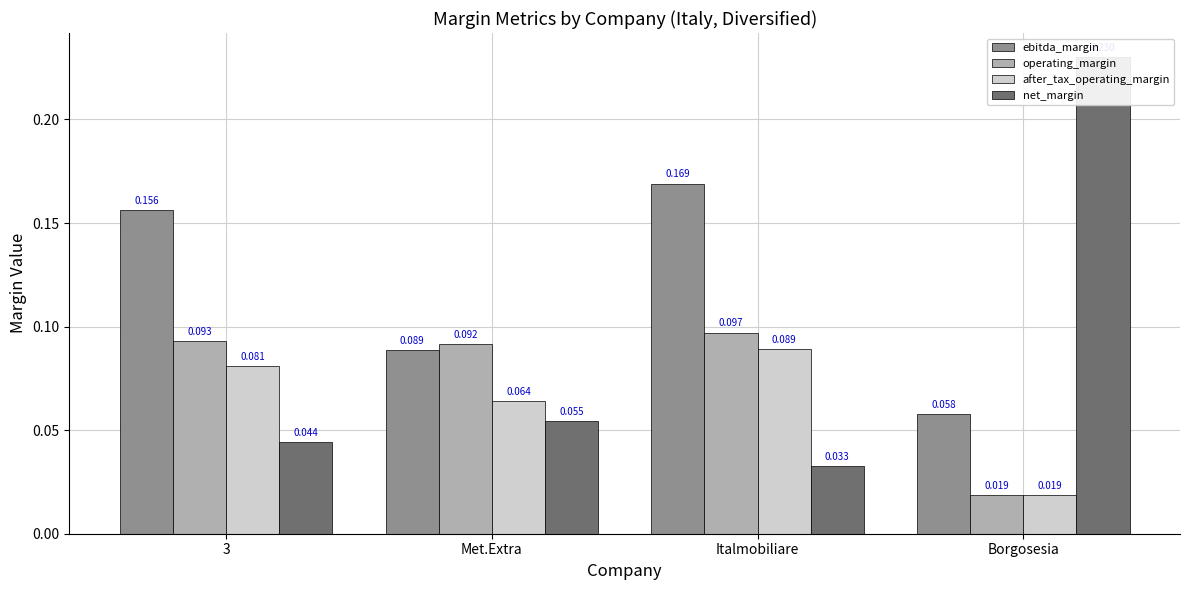

At which category does the chart reach its minimum across all series?

Borgosesia